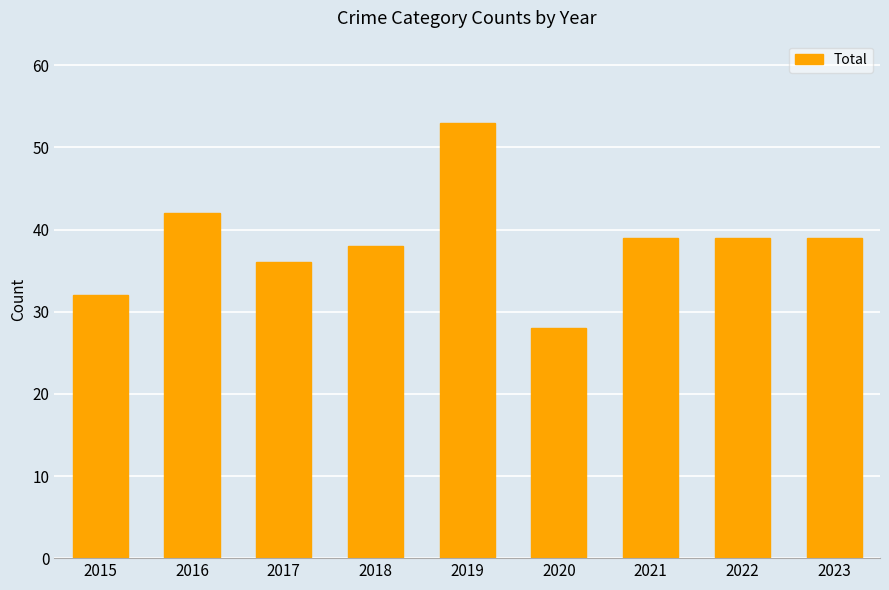

What is the change in value from 2020 to 2023?

+11